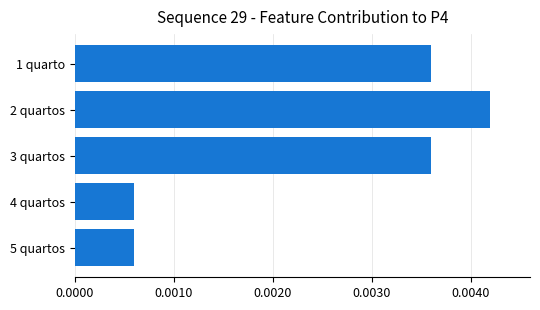

Which category has the highest value across all series?

2 quartos